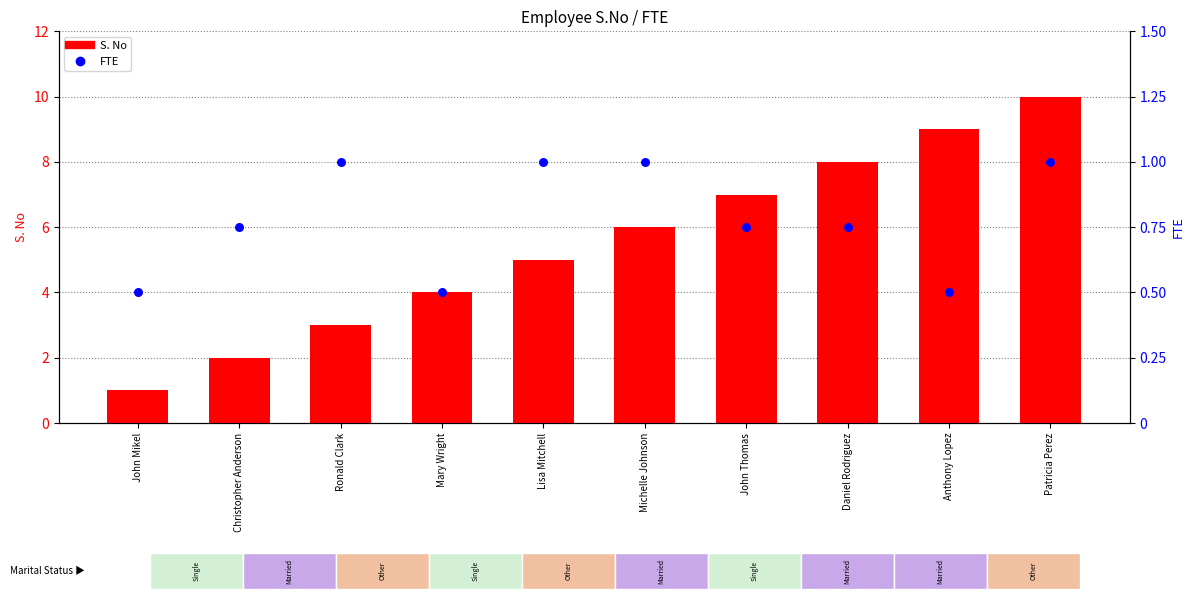

Which series contains the highest Y value?

S. No